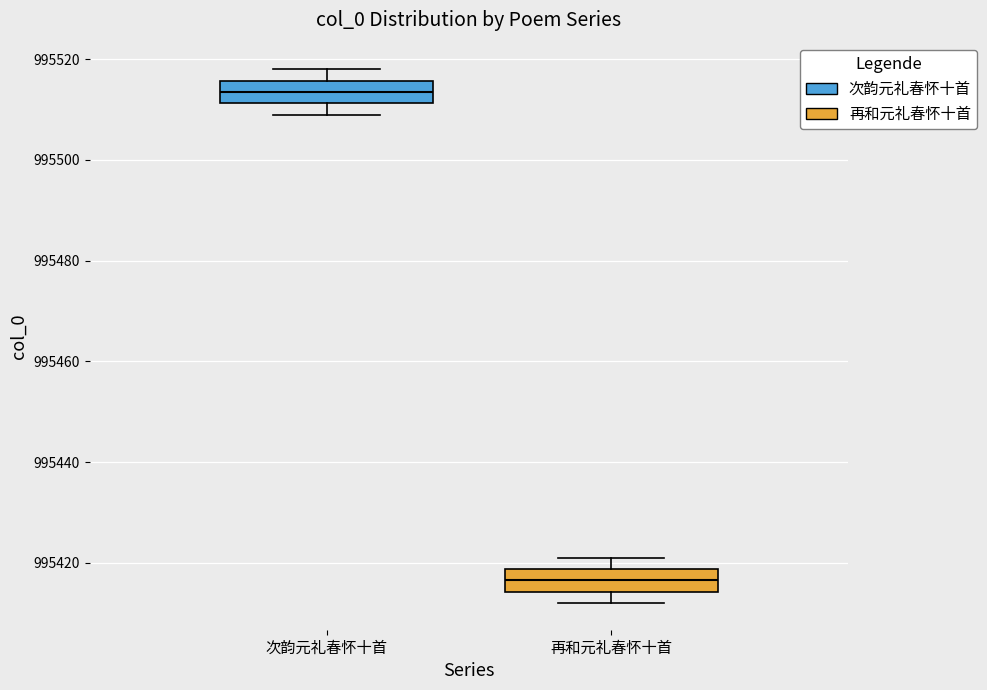

Reading left to right, transcribe this box plot: for each box, give where its median line is, the range the box spans, and where its two whiskers end, as read against the y-axis. The values are not printed on the chart, so give them approximately, as read against the axis.

次韵元礼春怀十首: median 995514, box 995512 to 995516, whiskers 995510 to 995518
再和元礼春怀十首: median 995416, box 995414 to 995418, whiskers 995412 to 995422